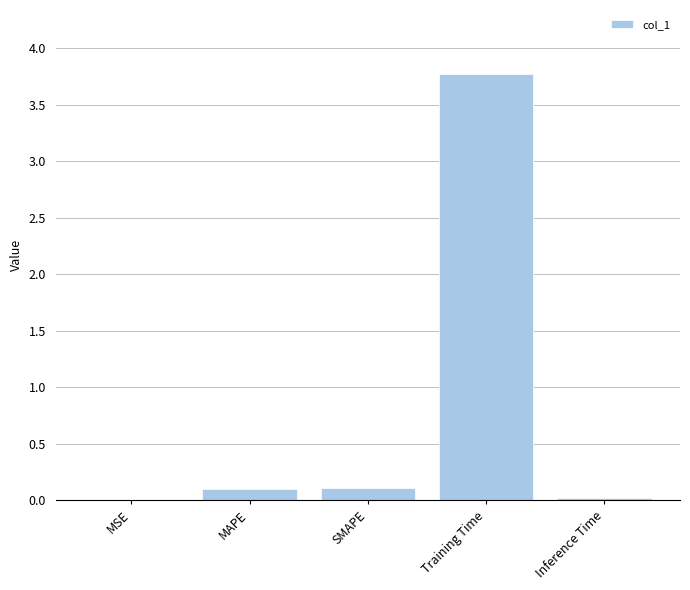

Between MAPE and Training Time, which is larger?

Training Time